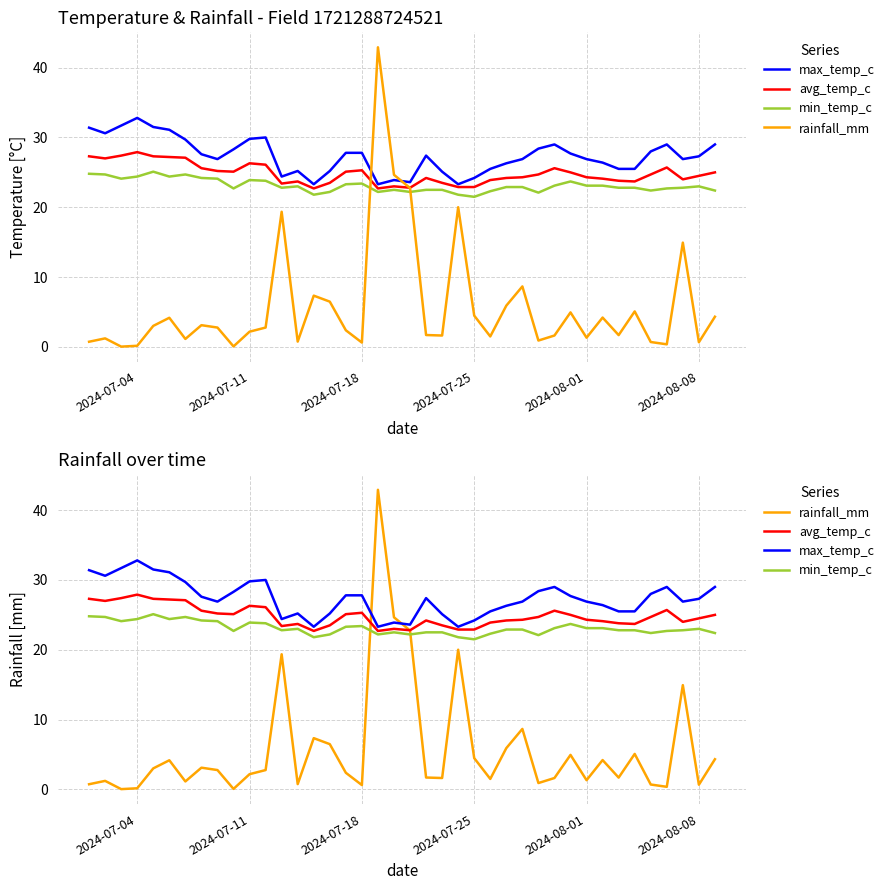

True or false: max_temp_c has more than 1 interior local peaks.

True